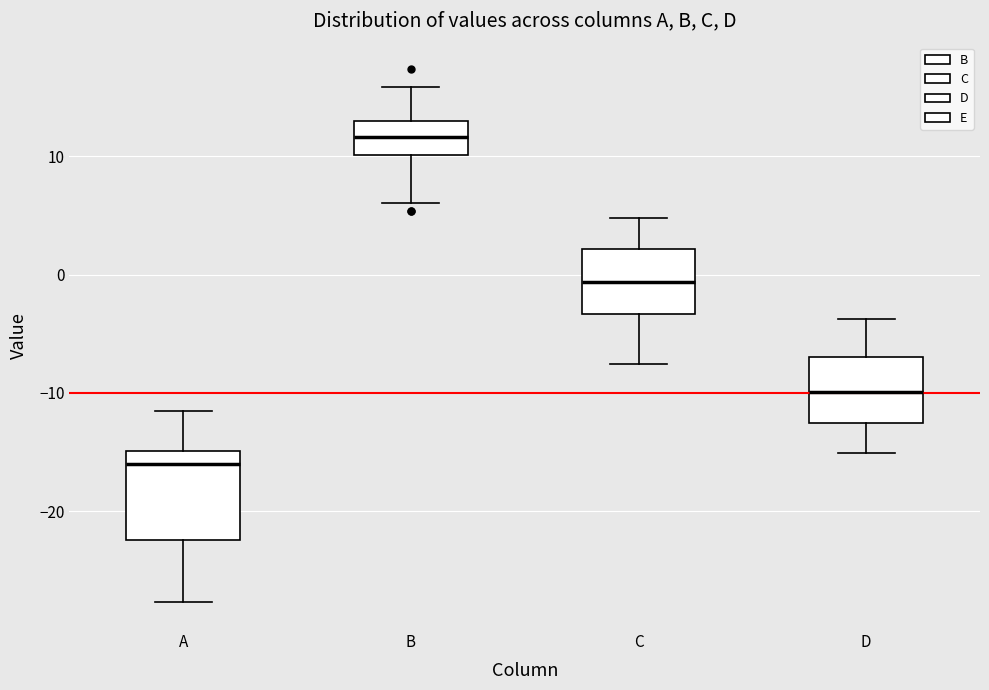

Reading left to right, transcribe this box plot: for each box, give where its median line is, the range the box spans, and where its two whiskers end, as read against the y-axis. The values are not printed on the chart, so give them approximately, as read against the axis.

A: median -16, box -22 to -15, whiskers -28 to -11
B: median 12, box 10 to 13, whiskers 6 to 16
C: median -1, box -3 to 2, whiskers -8 to 5
D: median -10, box -13 to -7, whiskers -15 to -4